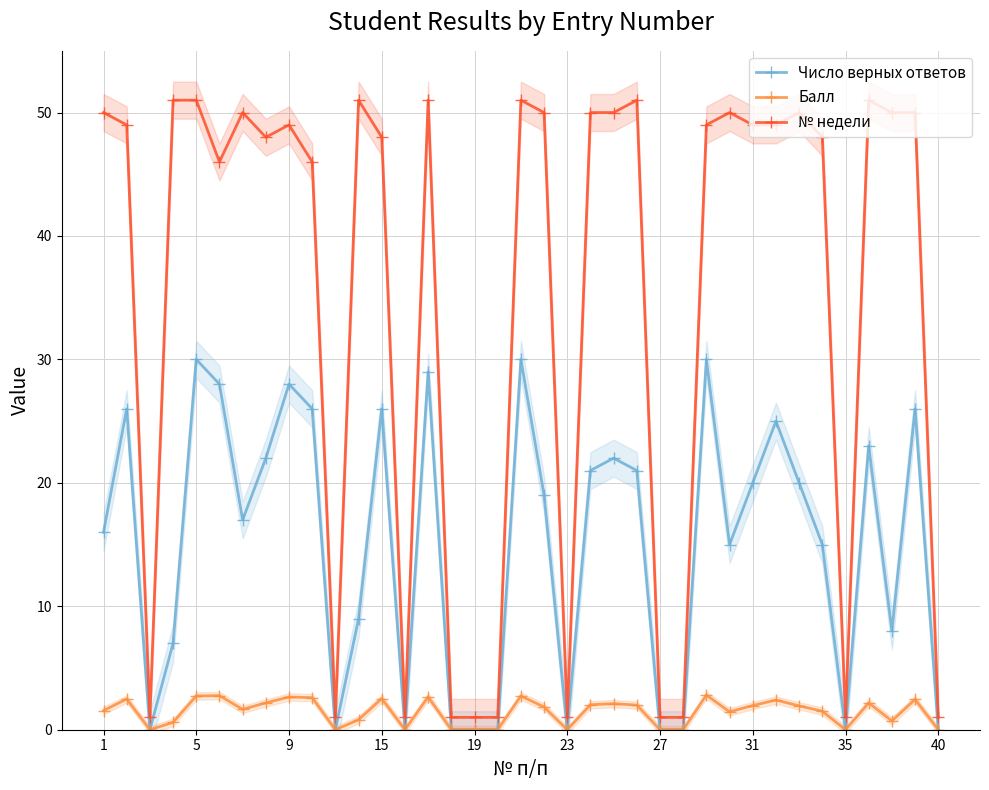

Does the chart display data point markers on the line(s)?

Yes